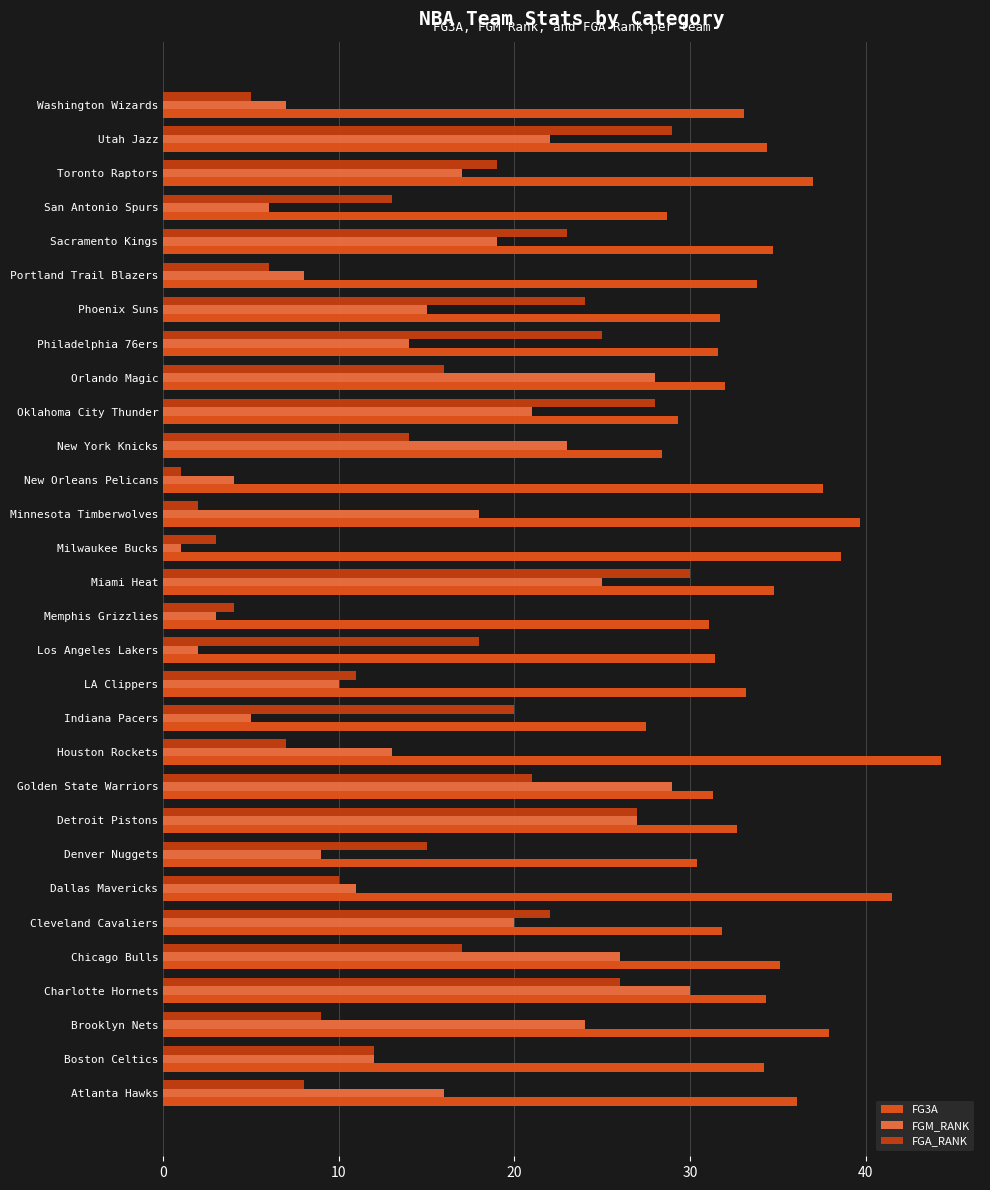

What is the sum of all FG3A values?

1018.2